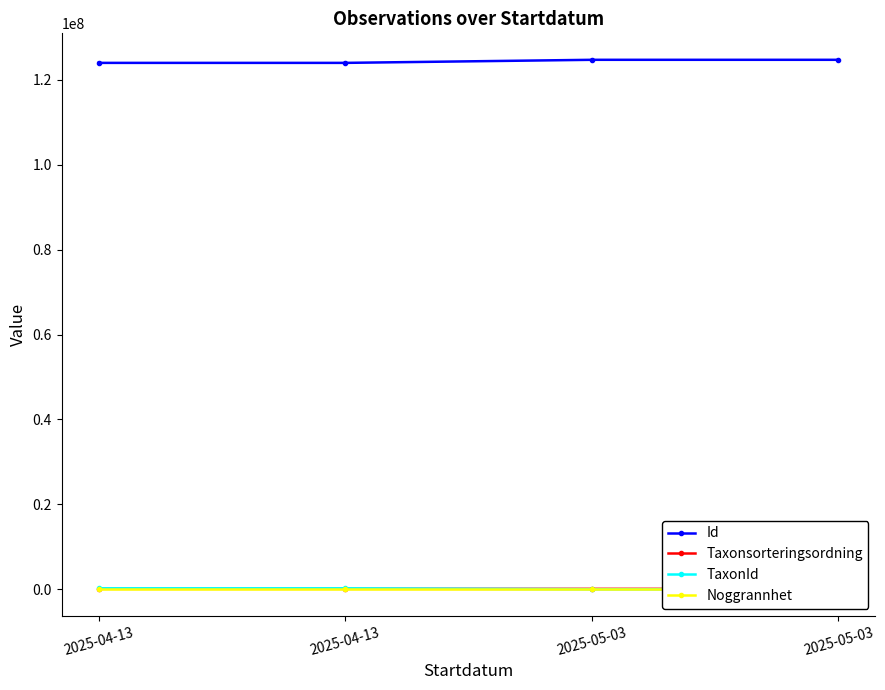

What is the total value across all series at 2025-04-13?

124344995